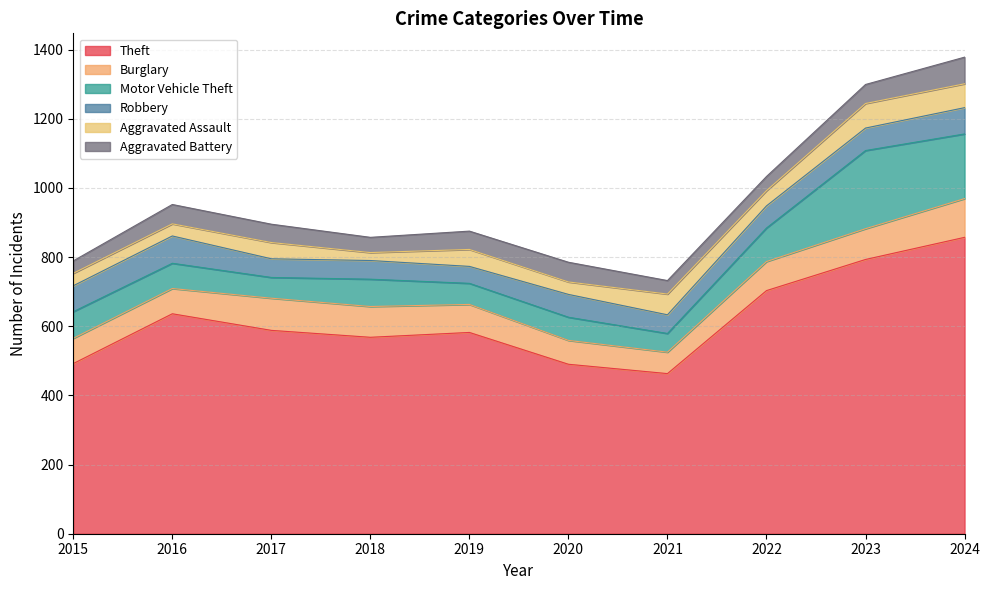

At how many categories does at least one series exceed 134?

10